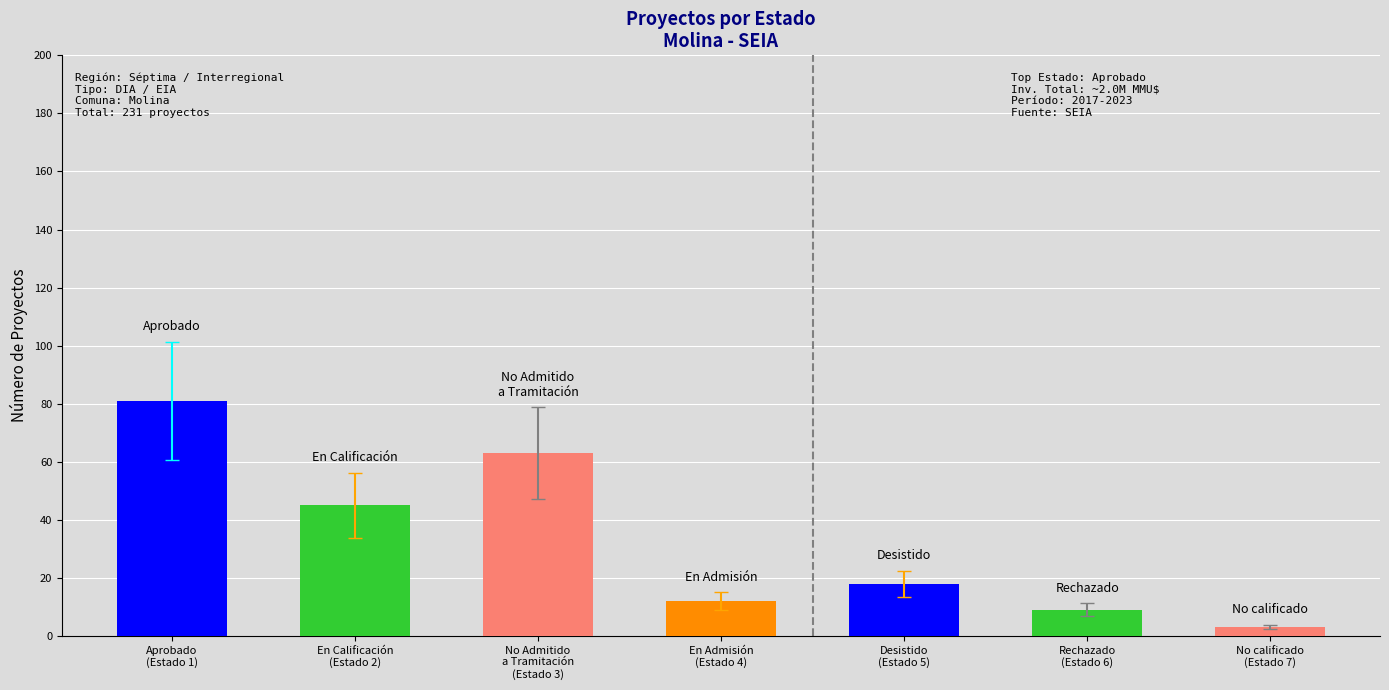

The chart shows a value of 31 at Desistido. True or false?

False